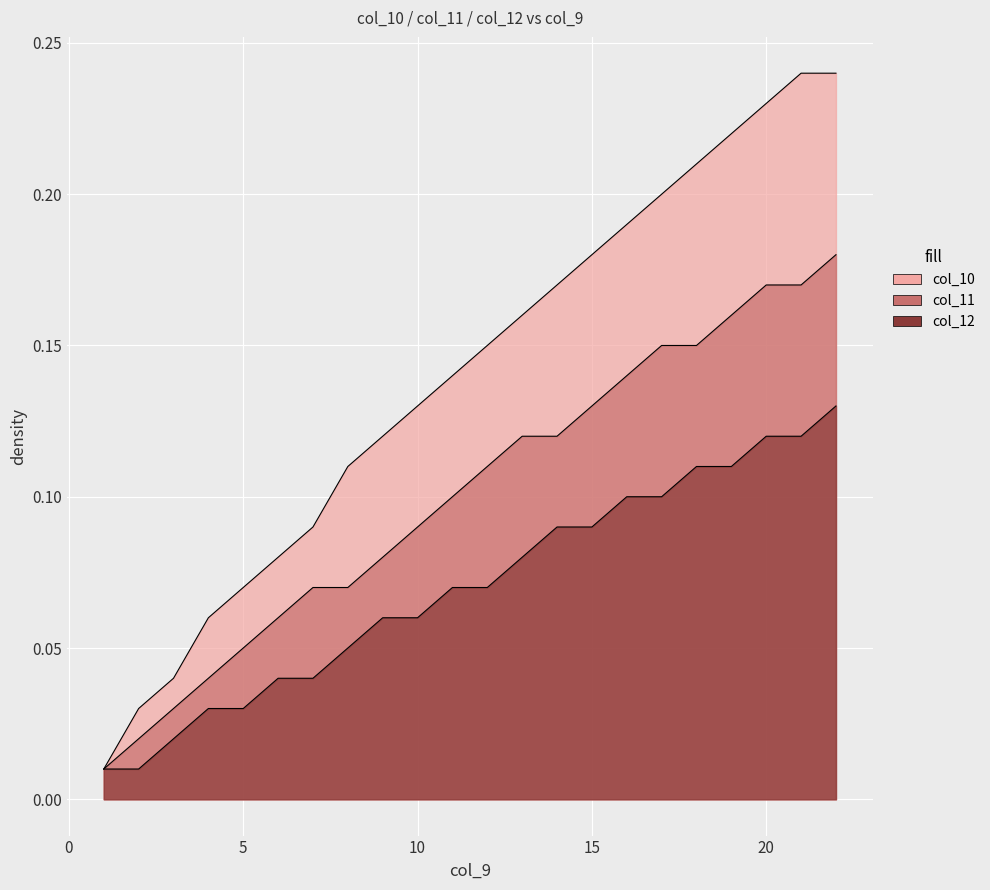

Is it true that col_12 equals 0.0 at 8?

False